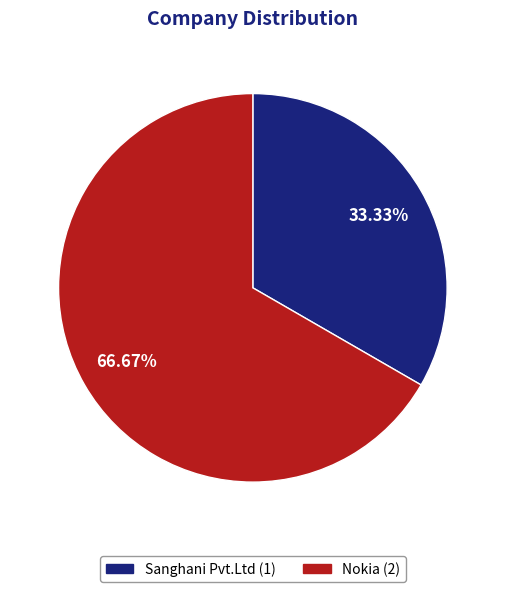

Count the number of slices in the pie.

2